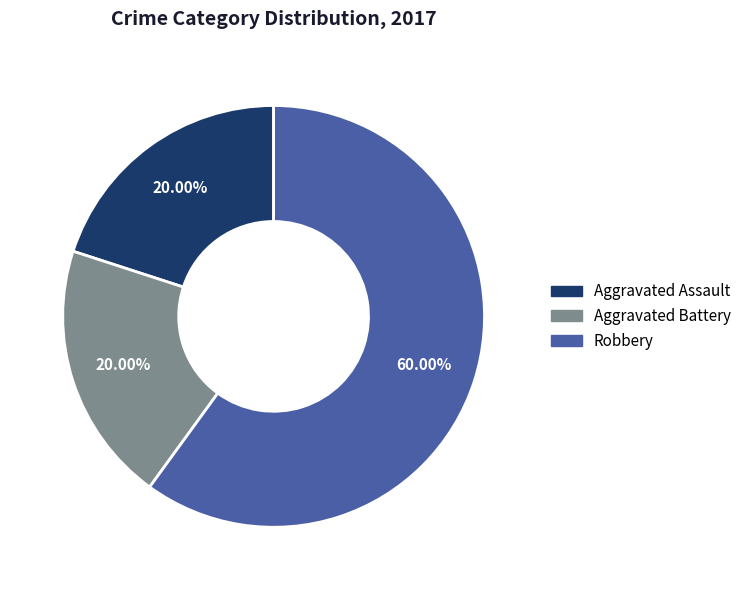

How many segments does this pie chart have?

3